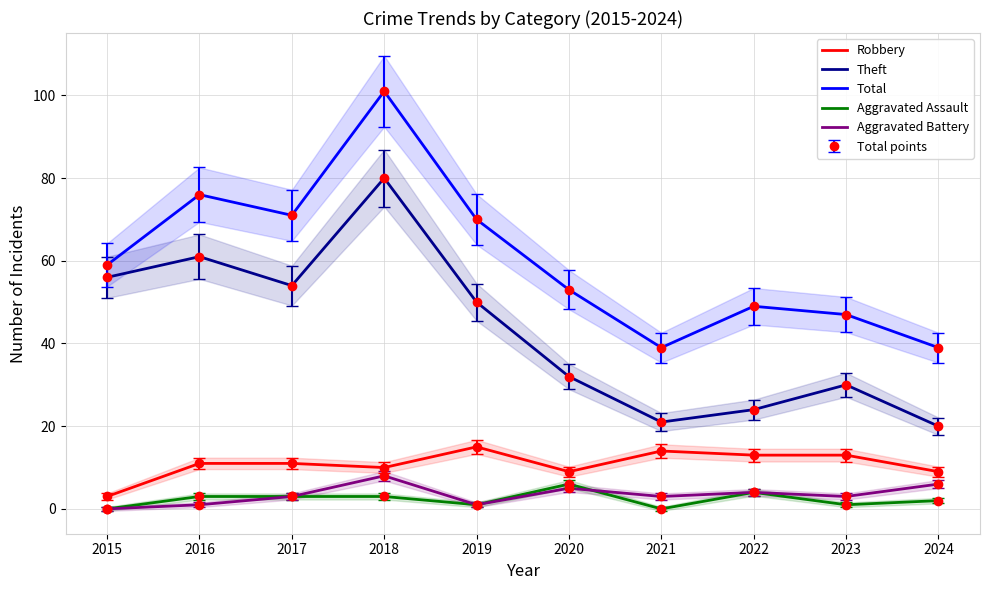

Which series has the largest range (max minus min)?

Total